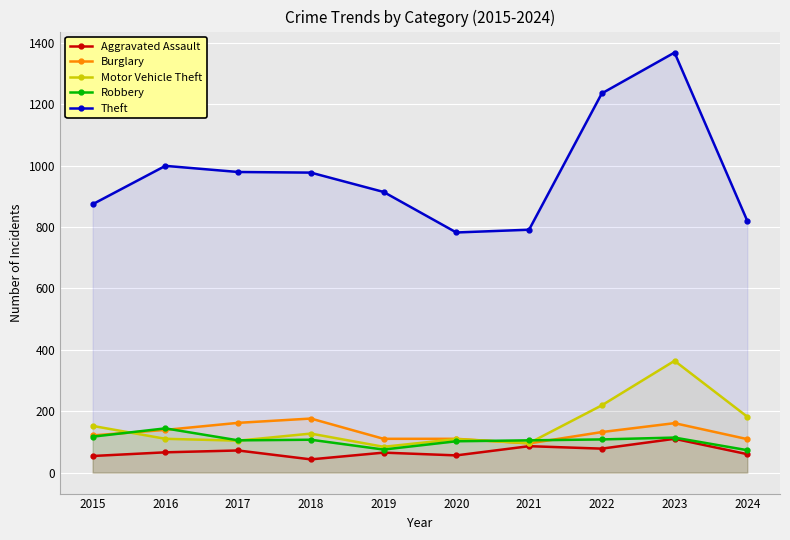

Which label corresponds to the largest value in the chart?

2023